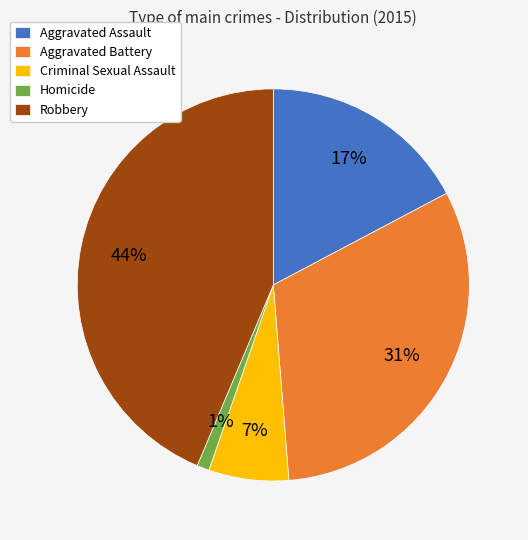

What is the smallest slice in the pie chart?

Homicide